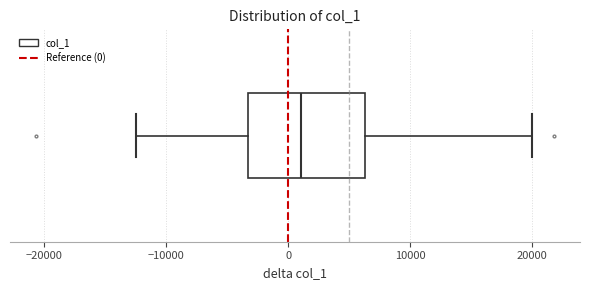

Where does the right whisker of the box end on the x-axis? The values are not printed on the chart, so give them approximately, as read against the axis.

20000